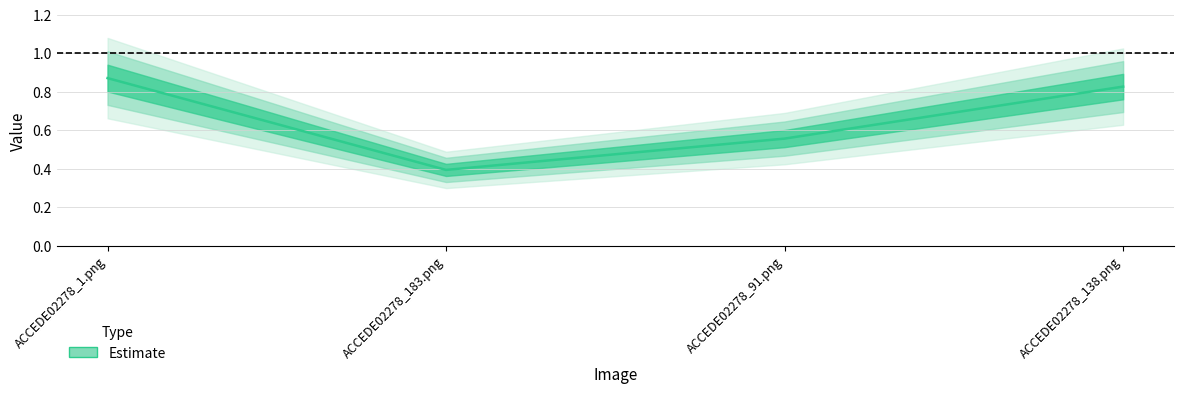

At which category does the chart reach its minimum across all series?

ACCEDE02278_183.png